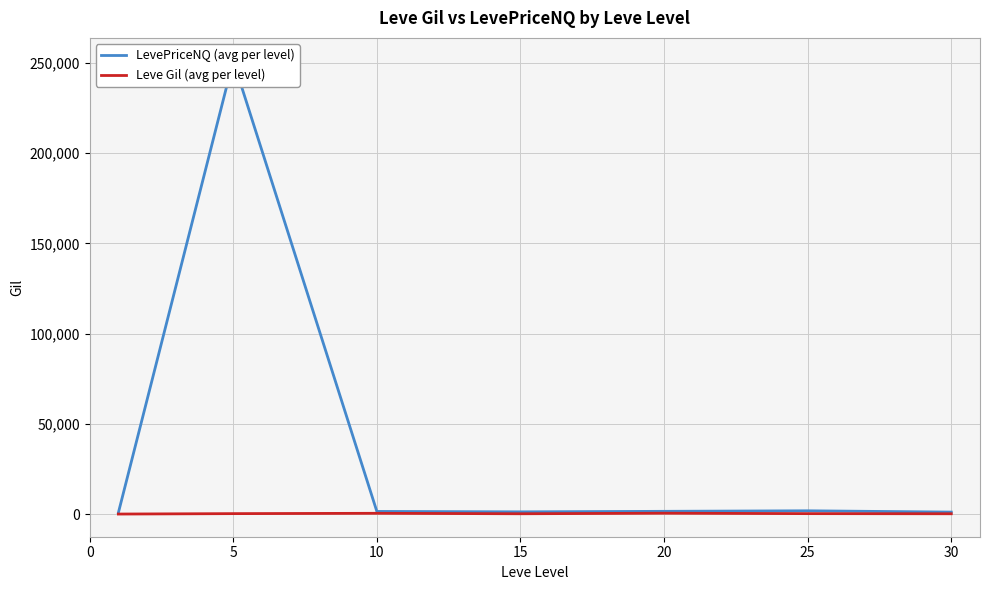

What is the average value of the Leve Gil (avg per level) series?

400.0